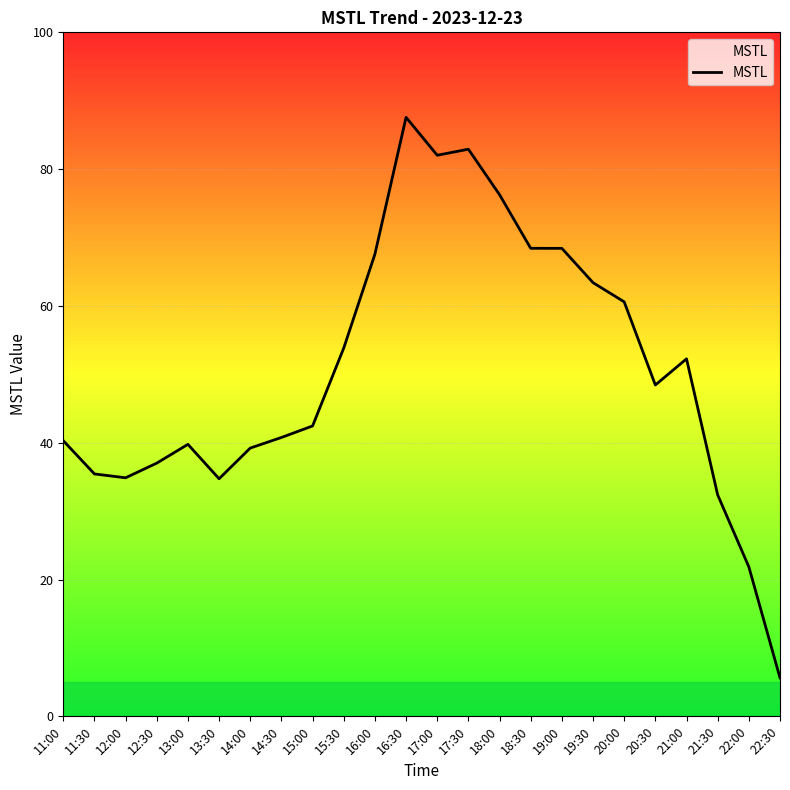

The chart shows a value of 82.0 at 17:00. True or false?

True